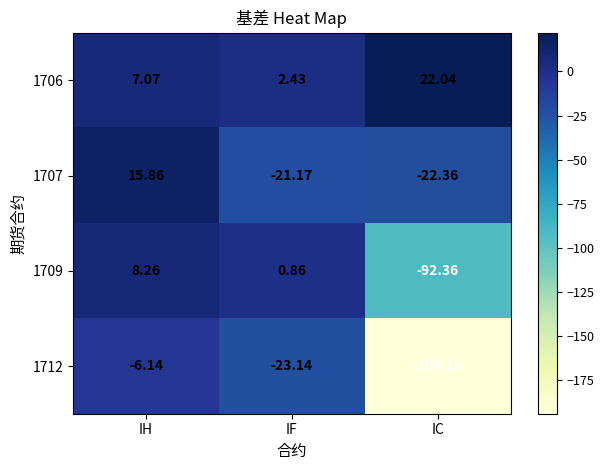

Which category has the lowest value across all series?

IC